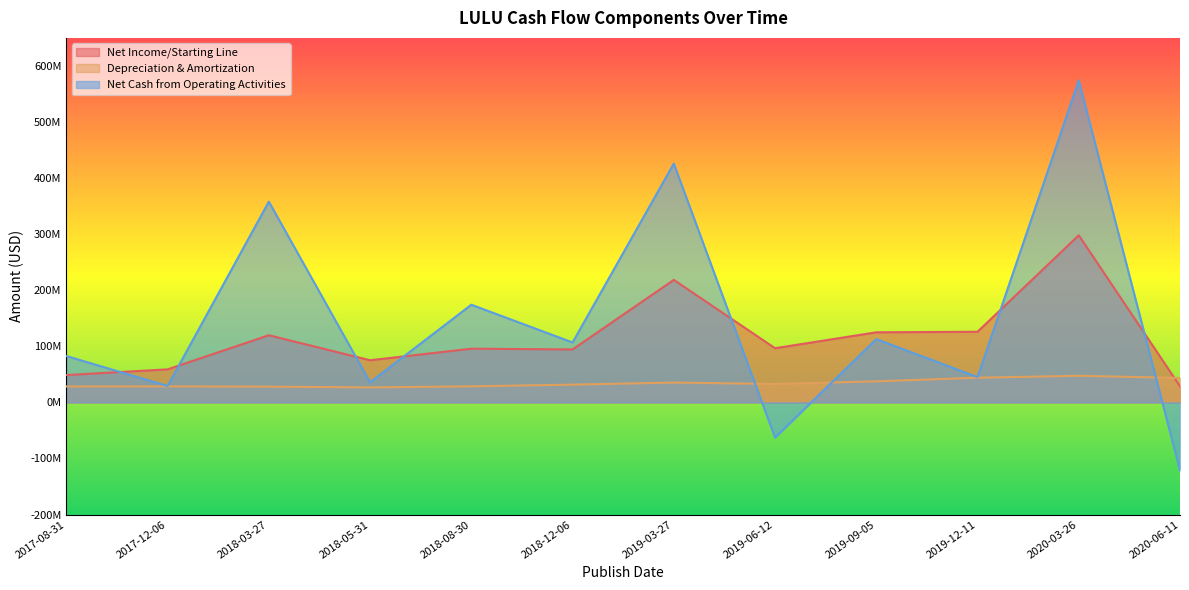

Between 2018-05-31 and 2019-06-12, which is larger?

2019-06-12